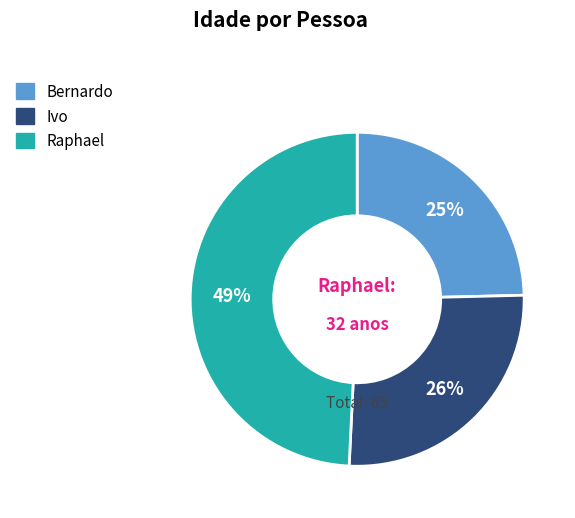

Which has a higher value, Ivo or Bernardo?

Ivo